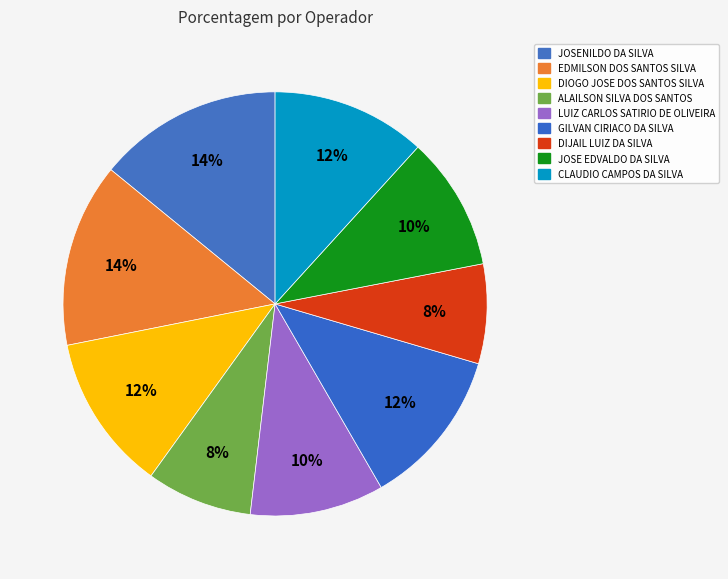

How many slices are in this pie chart?

9